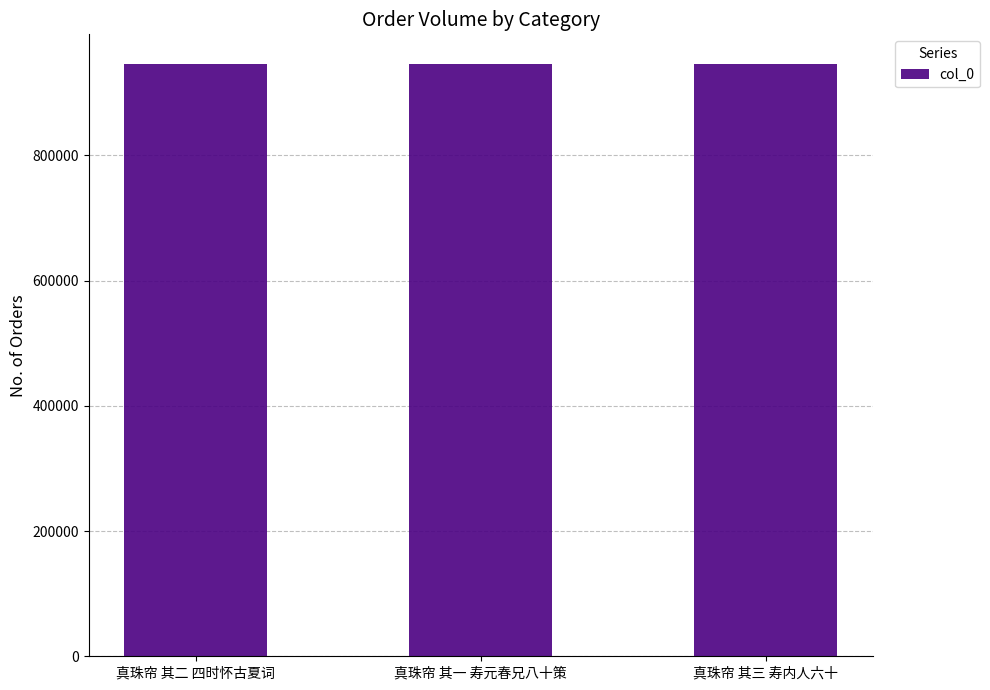

What is the maximum value shown in the chart?

945865